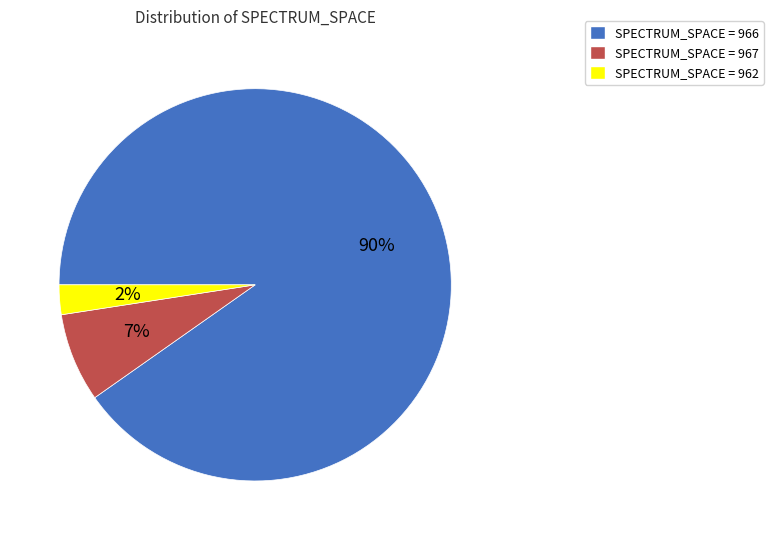

Which slice is the largest?

SPECTRUM_SPACE = 966